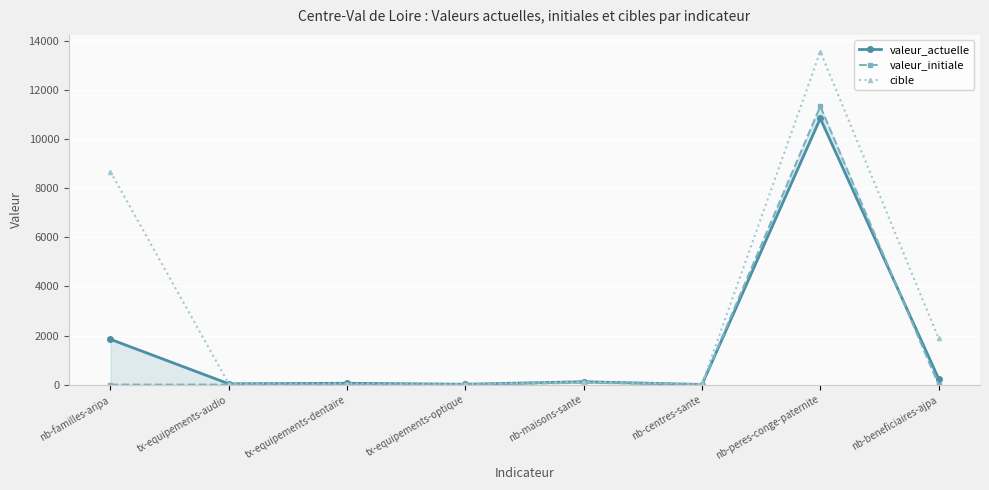

What is the average value of the valeur_actuelle series?

1646.0